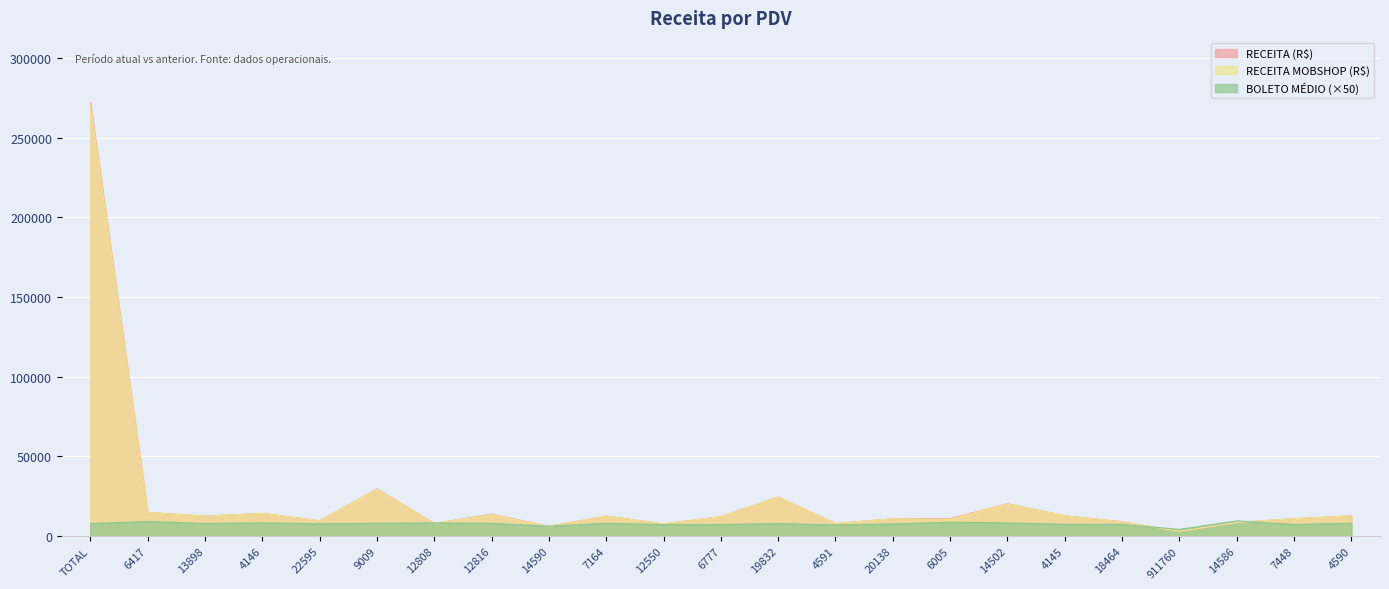

In RECEITA MOBSHOP (R$), how many points are lower than both neighbors (excluding endpoints)?

8